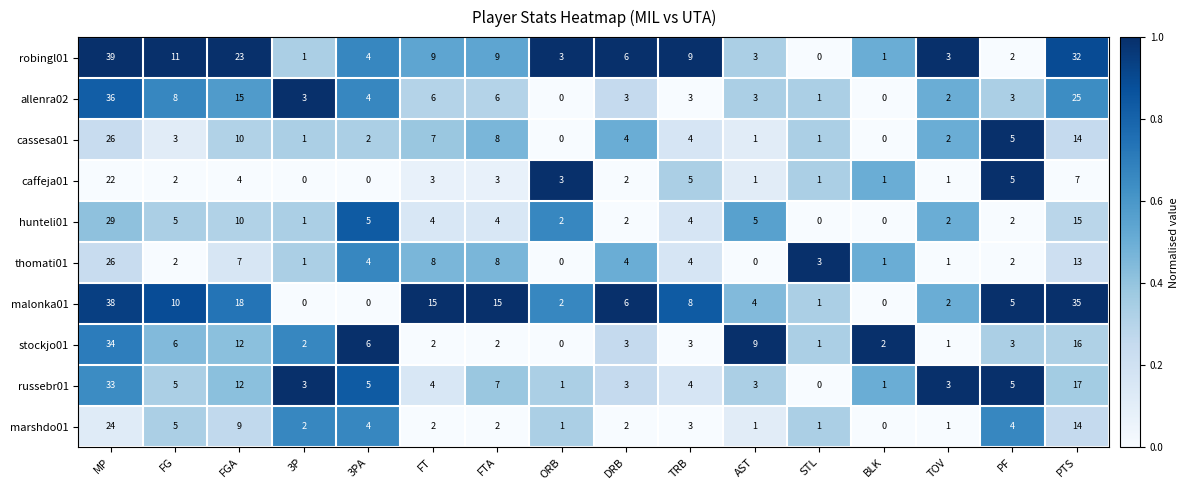

What is the difference between the second highest and minimum values in the cassesa01 series?

14